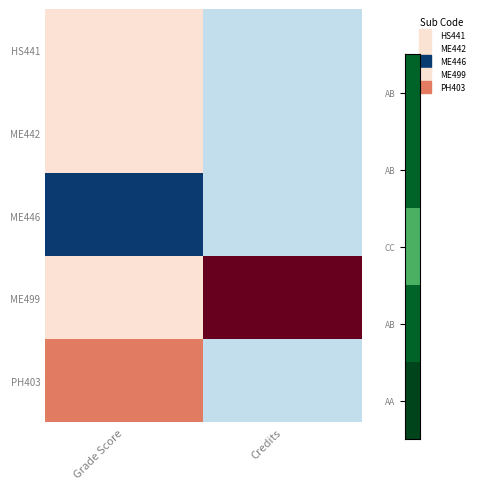

Rank the series by their maximum value, from highest to lowest.

ME499, PH403, HS441, ME442, ME446